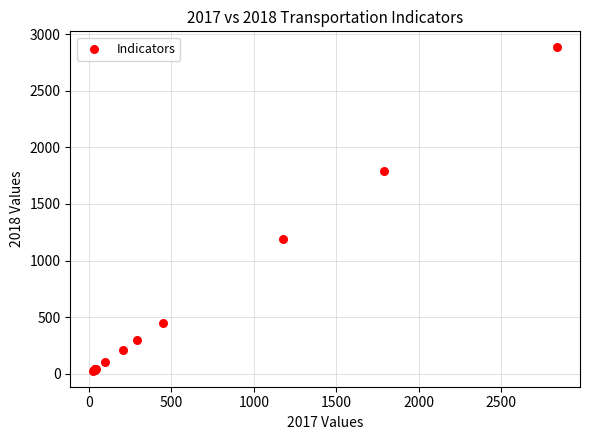

What Y value in the scatter plot is closest to 1455?

1188.9